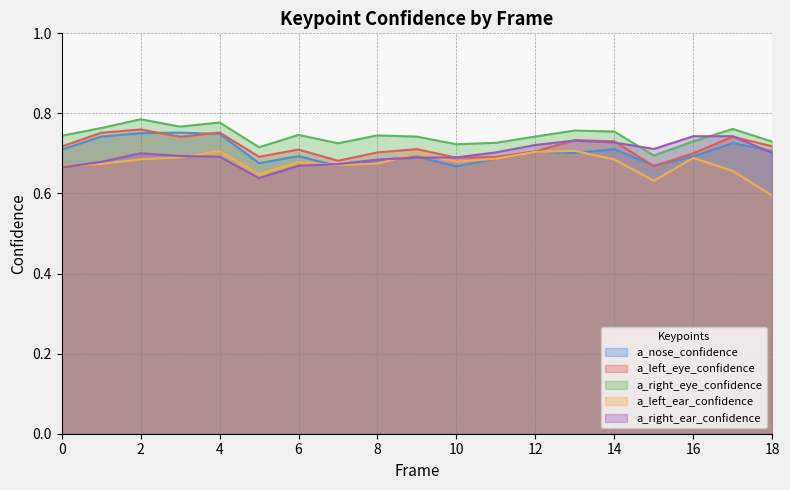

What is the value of the a_left_eye_confidence point at the 14th from the left?

0.7